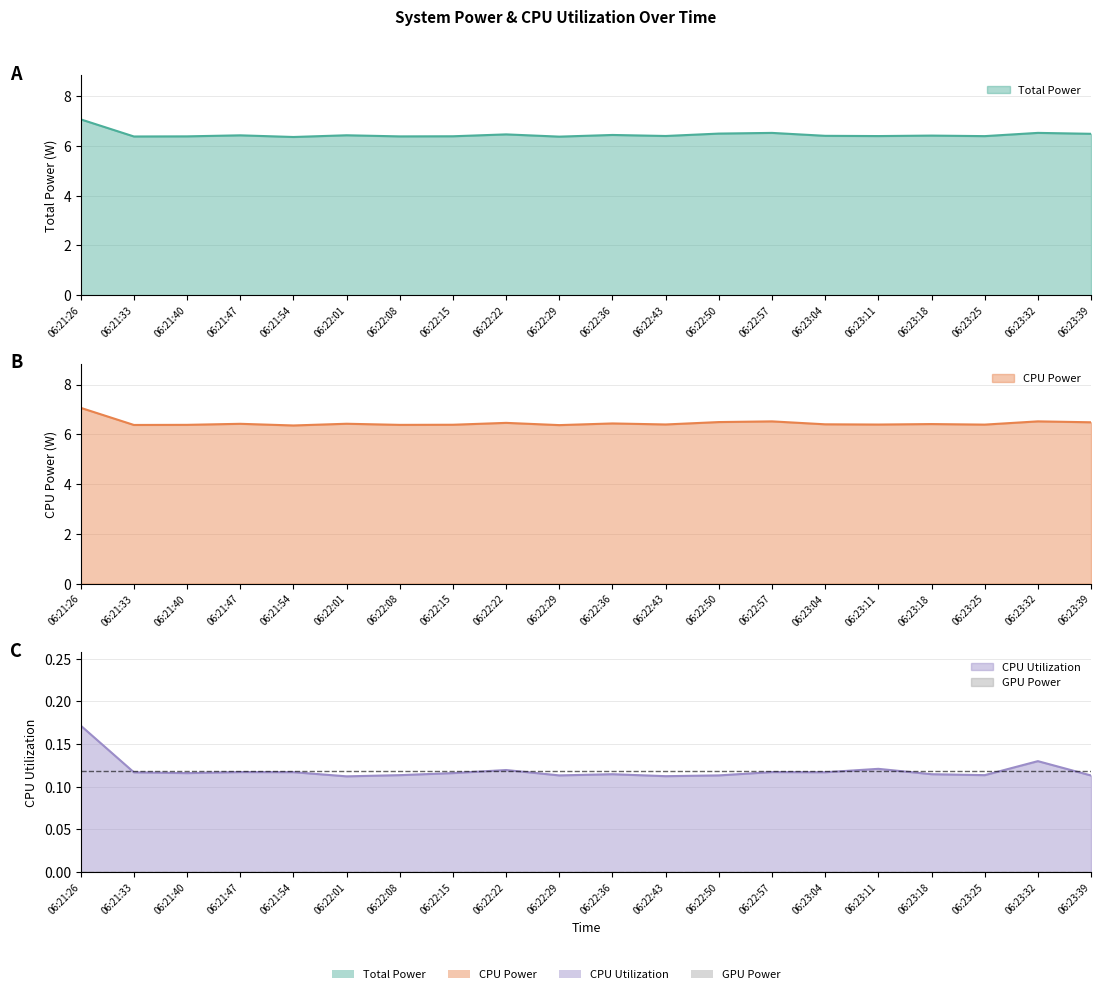

What is the label of the 9th point from the left?

06:22:22